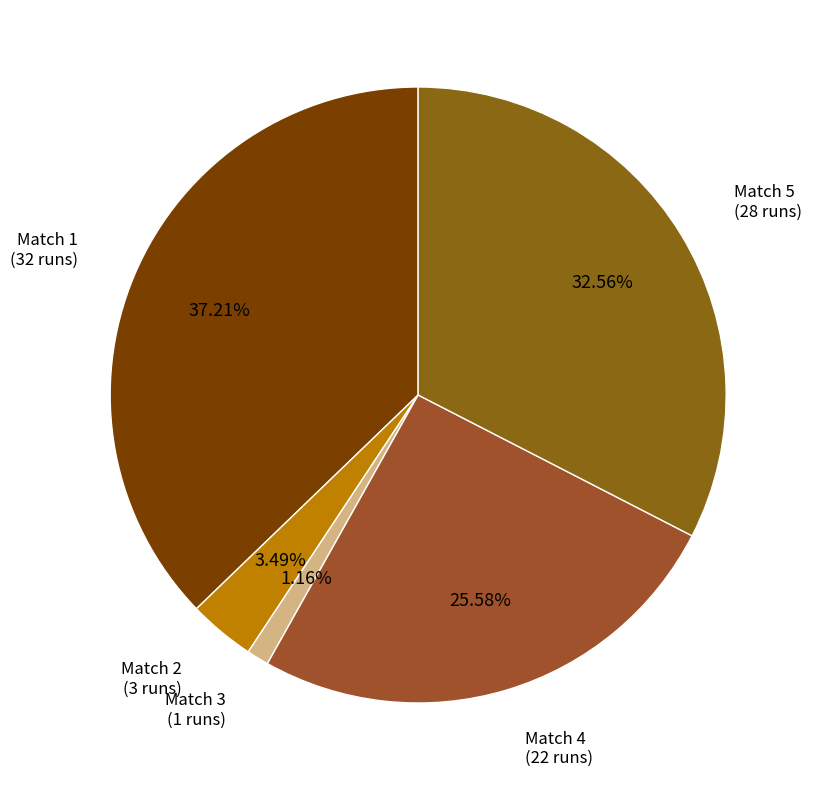

What percentage do Match 5 and Match 3 together represent?

33.7%